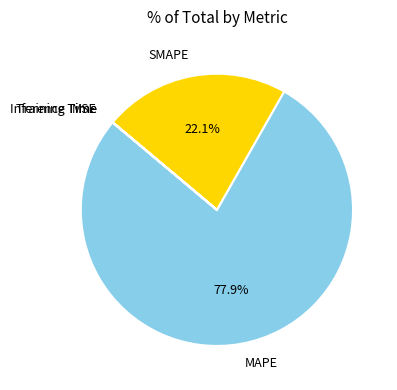

What is the largest slice in the pie chart?

MAPE